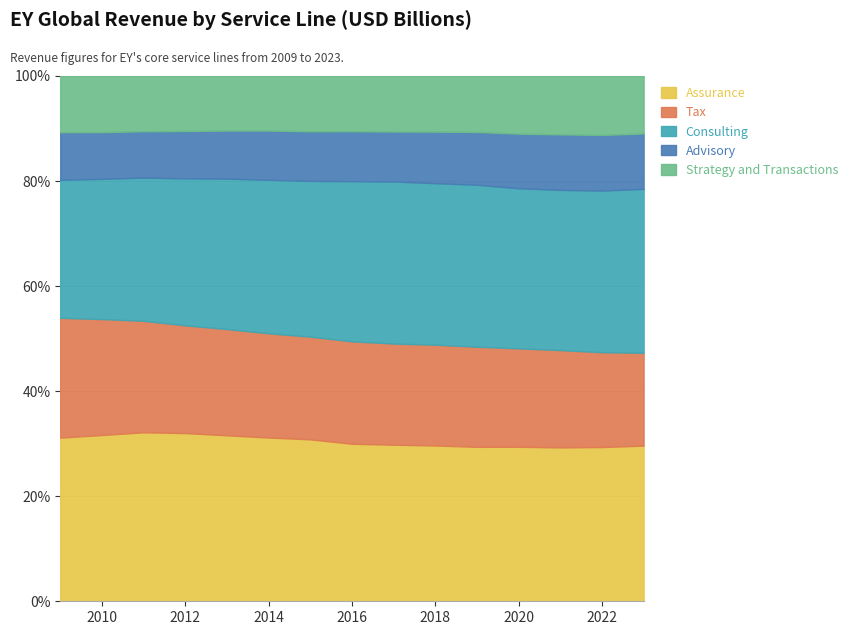

Reading left to right, list all the values displayed in this chart.

Assurance: 2009=17.9	2010=18.5	2011=19.7	2012=20.6	2013=21.4	2014=22.3	2015=23.5	2016=24.3	2017=25.7	2018=27.2	2019=28.7	2020=30.3	2021=31.6	2022=33.5	2023=35.7
Tax: 2009=13.1	2010=12.9	2011=13.0	2012=13.2	2013=13.7	2014=14.2	2015=14.9	2016=15.8	2017=16.6	2018=17.6	2019=18.6	2020=19.3	2021=20.0	2022=20.6	2023=21.3
Consulting: 2009=15.1	2010=15.6	2011=16.7	2012=18.0	2013=19.4	2014=20.9	2015=22.6	2016=24.7	2017=26.6	2018=28.2	2019=30.1	2020=31.4	2021=32.9	2022=35.1	2023=37.6
Advisory: 2009=5.2	2010=5.2	2011=5.4	2012=5.8	2013=6.2	2014=6.7	2015=7.2	2016=7.7	2017=8.2	2018=9.0	2019=9.8	2020=10.7	2021=11.4	2022=12.1	2023=12.7
Strategy and Transactions: 2009=6.2	2010=6.3	2011=6.5	2012=6.8	2013=7.1	2014=7.5	2015=8.1	2016=8.6	2017=9.2	2018=9.8	2019=10.5	2020=11.4	2021=12.1	2022=12.9	2023=13.3